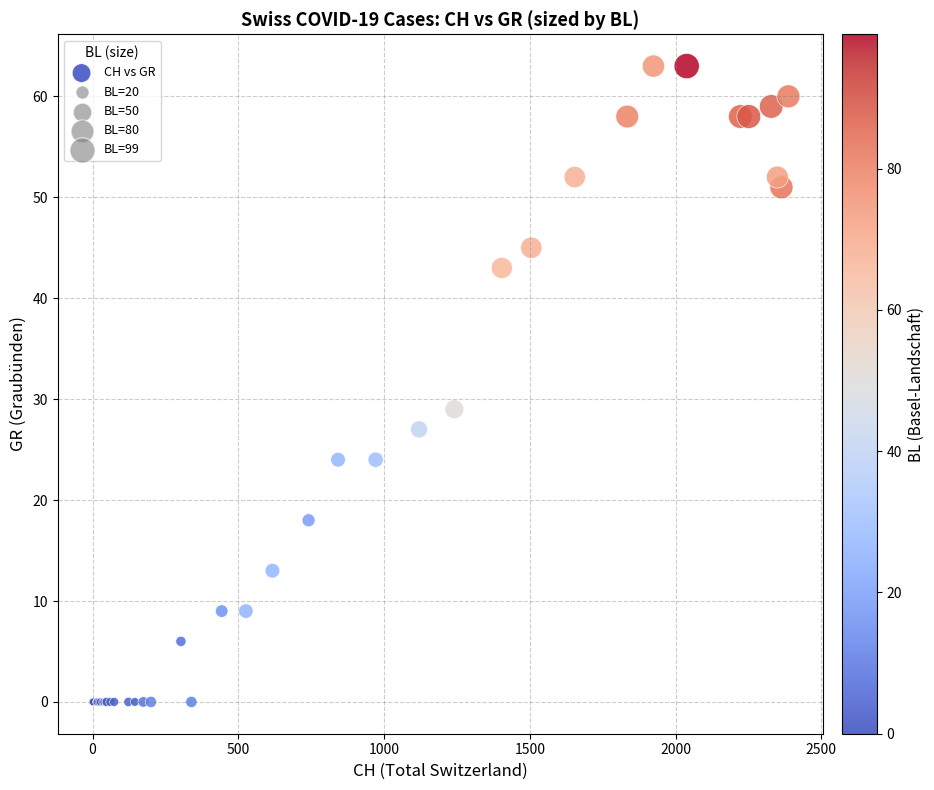

What Y value in the scatter plot is closest to 31?

29